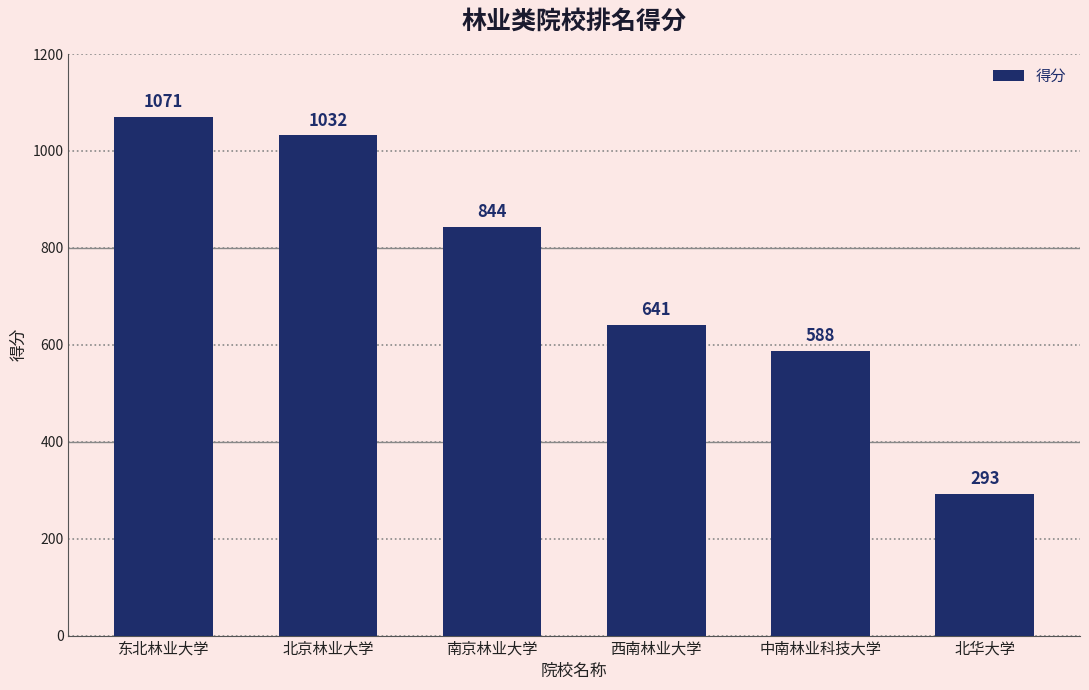

What is the sum of all values?

4469